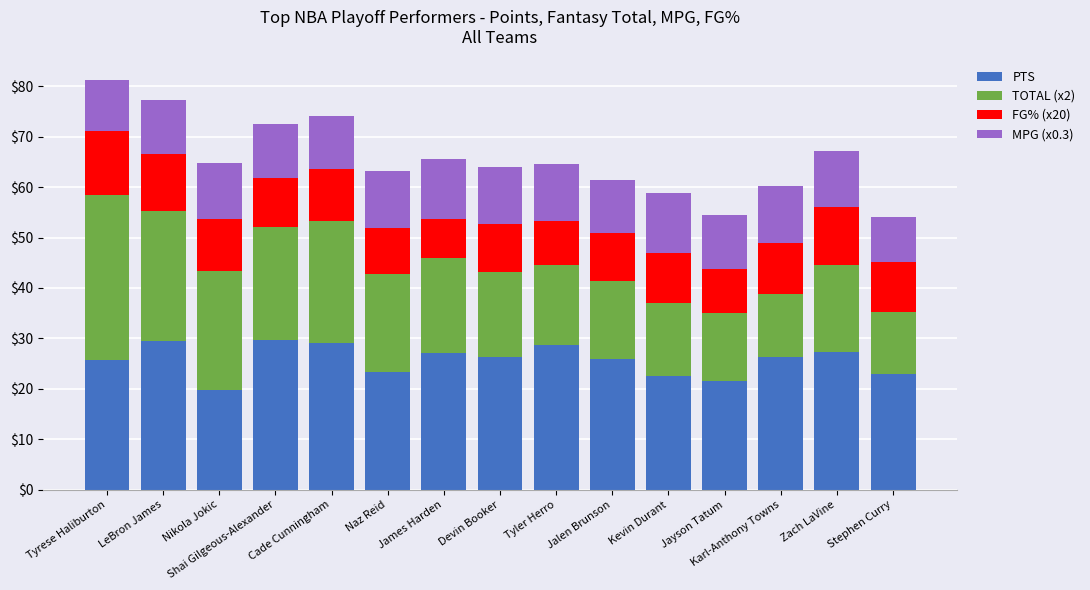

What is the highest value of the PTS series?

29.6